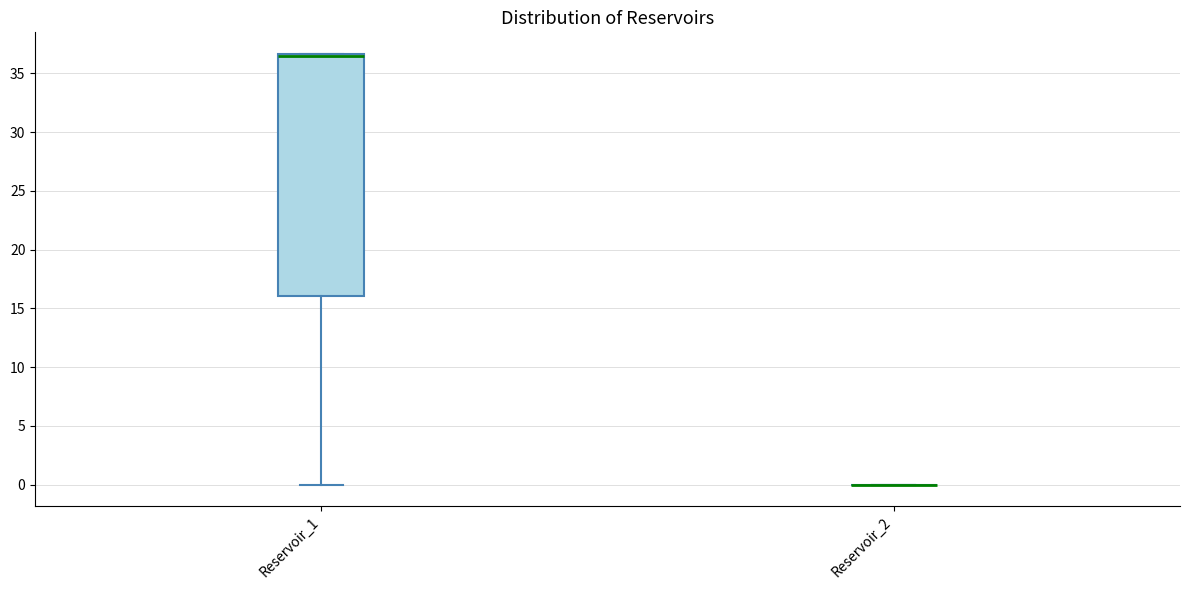

Reading left to right, transcribe this box plot: for each box, give where its median line is, the range the box spans, and where its two whiskers end, as read against the y-axis. The values are not printed on the chart, so give them approximately, as read against the axis.

Reservoir_1: median 36.5 (just below the box's upper edge), box 16.0 to 36.5, whiskers 0.0 to 36.5
Reservoir_2: box collapsed to a line at 0.0, whiskers 0.0 to 0.0